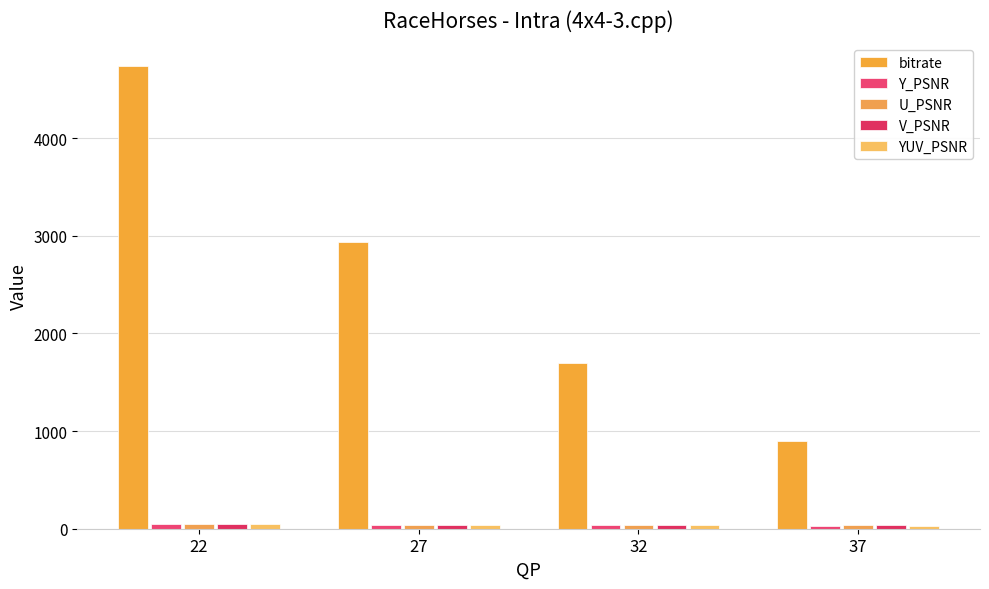

How many bars are there in total?

20